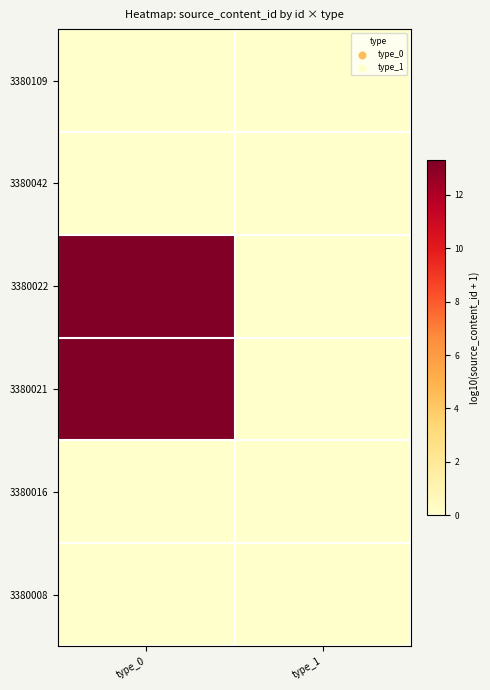

At how many categories does at least one series exceed 12?

1